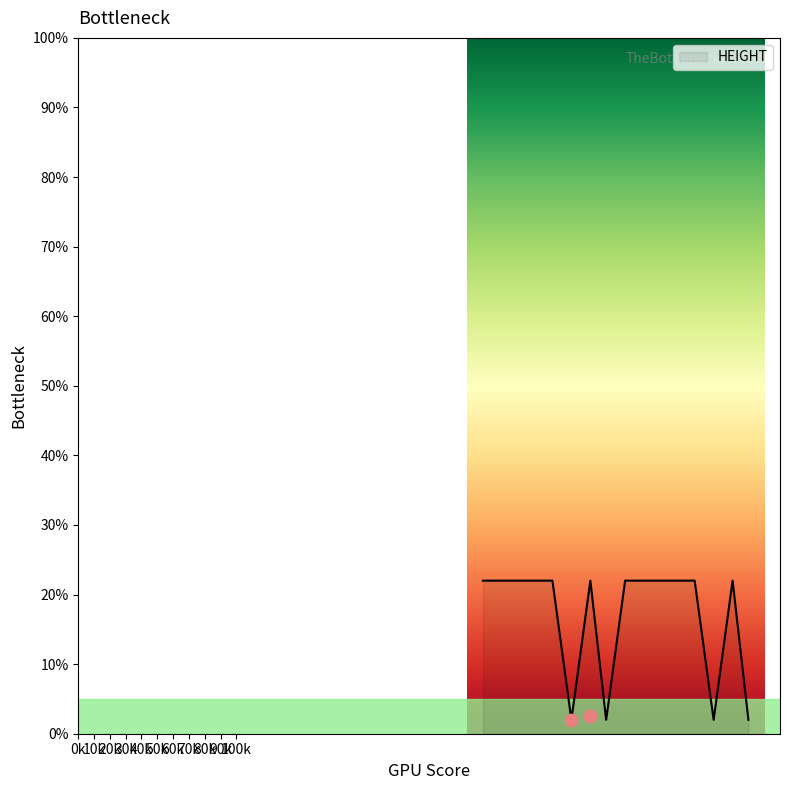

What is the change in value from 289 to 334?

-20